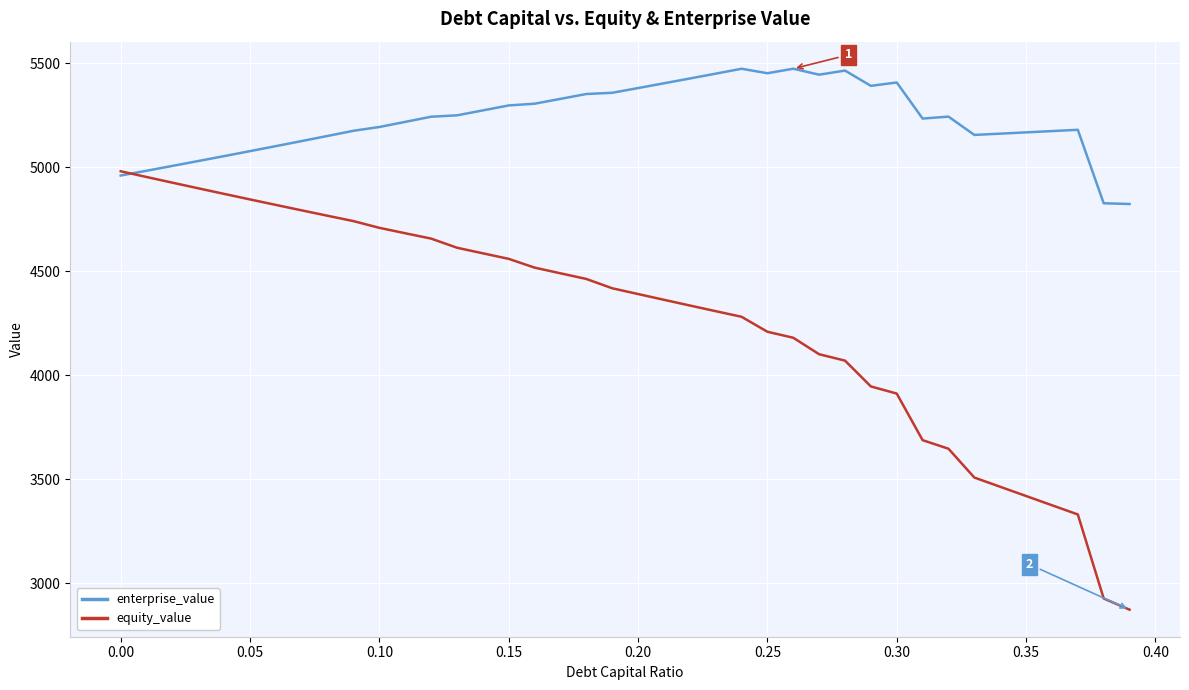

Rank the series by their maximum value, from lowest to highest.

equity_value, enterprise_value